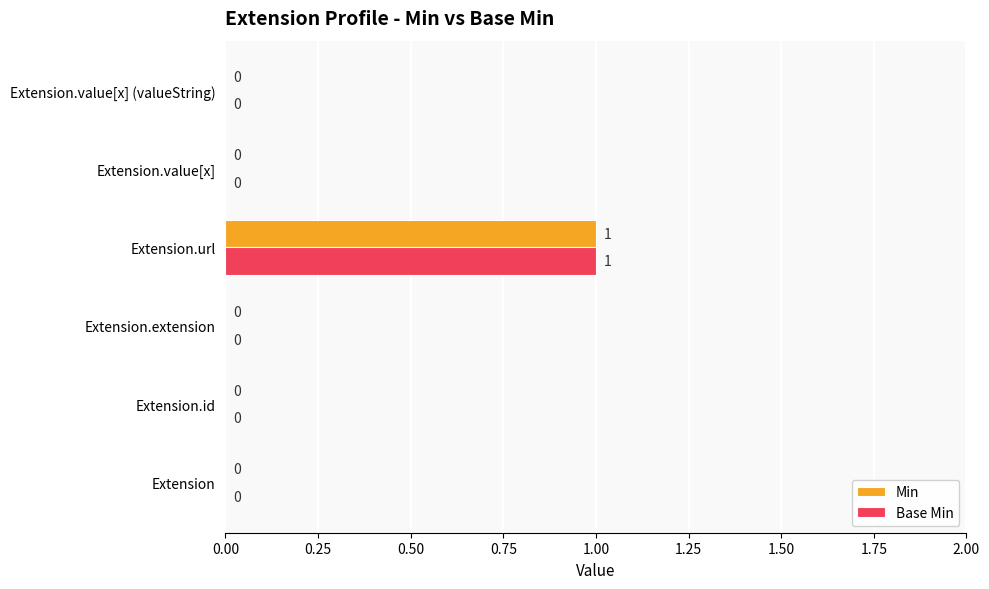

How many data points in Min are above 0?

1